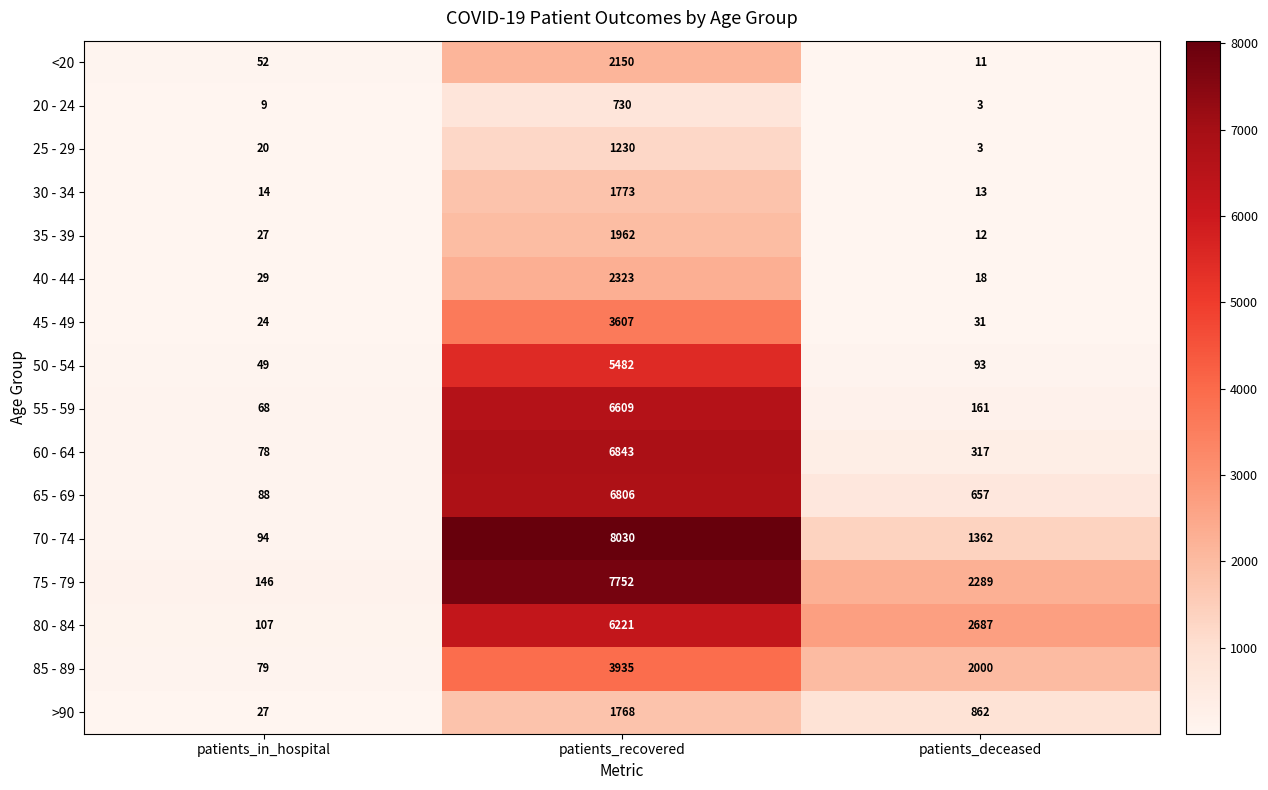

The value of 60 - 64 at patients_in_hospital is 136. True or false?

False